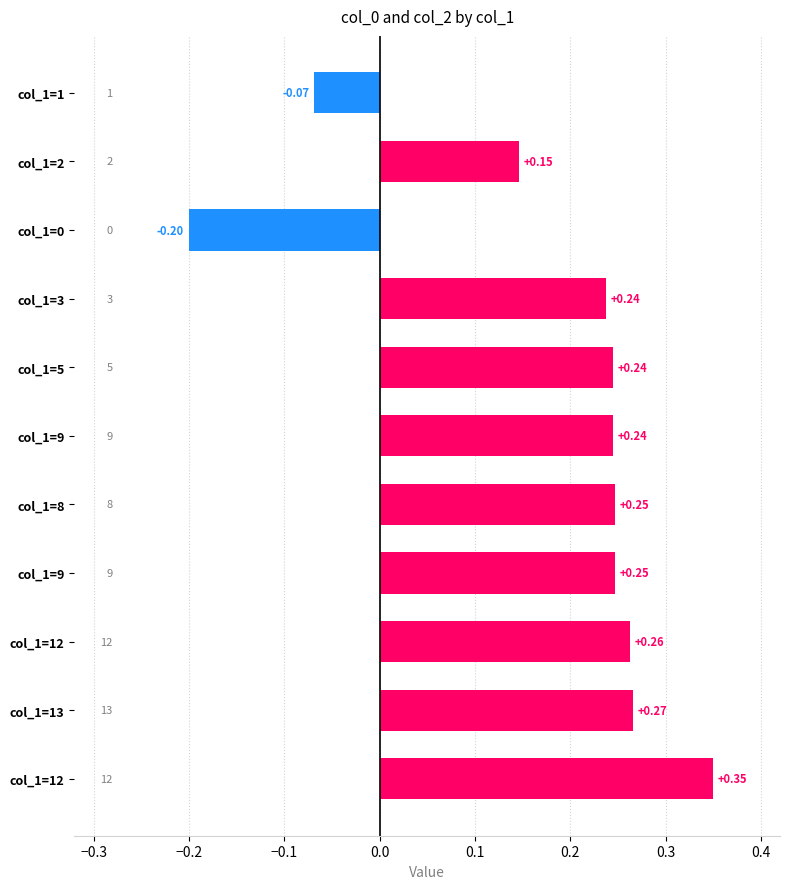

Count the number of data series in this chart.

1